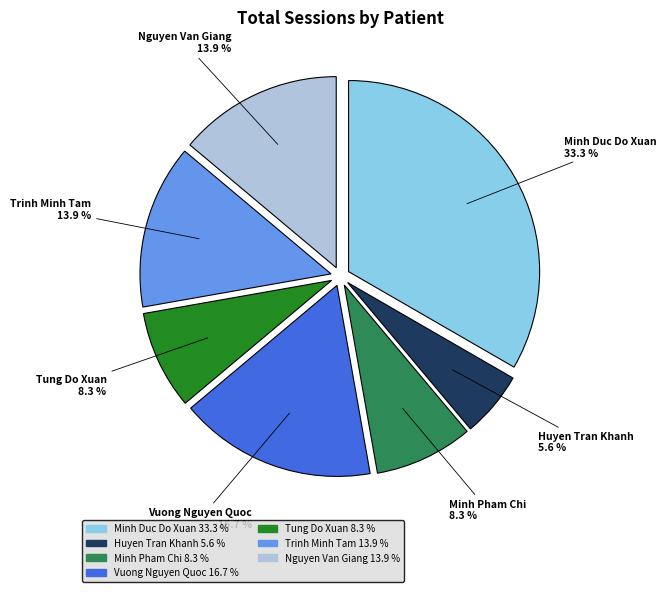

Is it true that Huyen Tran Khanh is 1% of the pie?

False